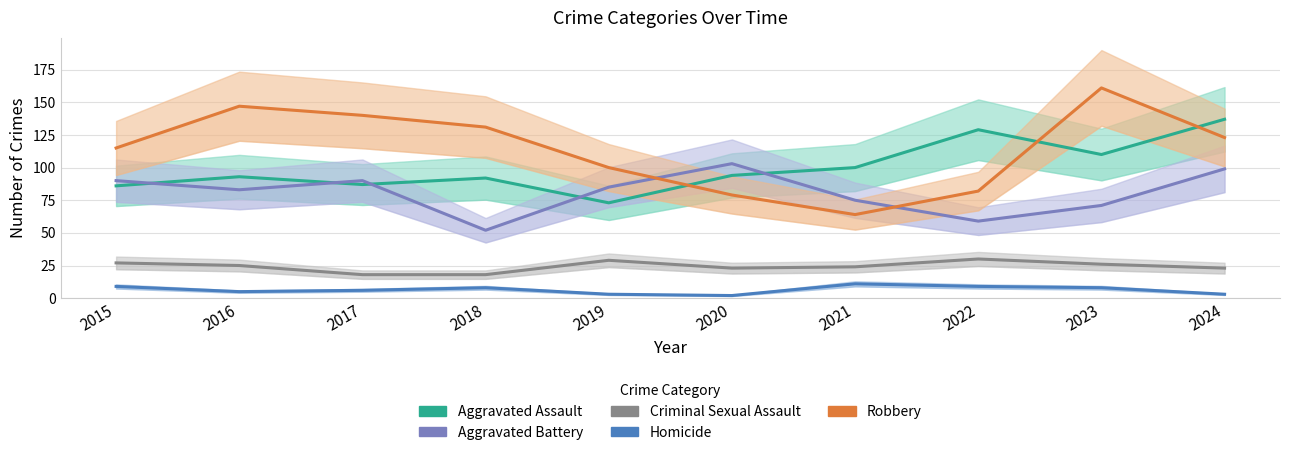

Which series has the largest total across all categories?

Robbery